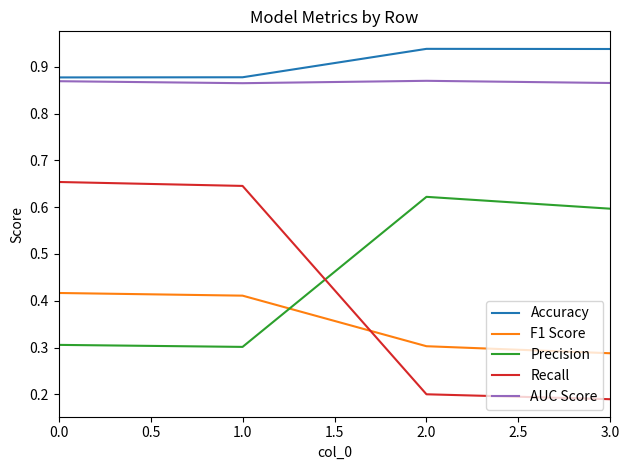

Which category has the lowest value across all series?

3.0